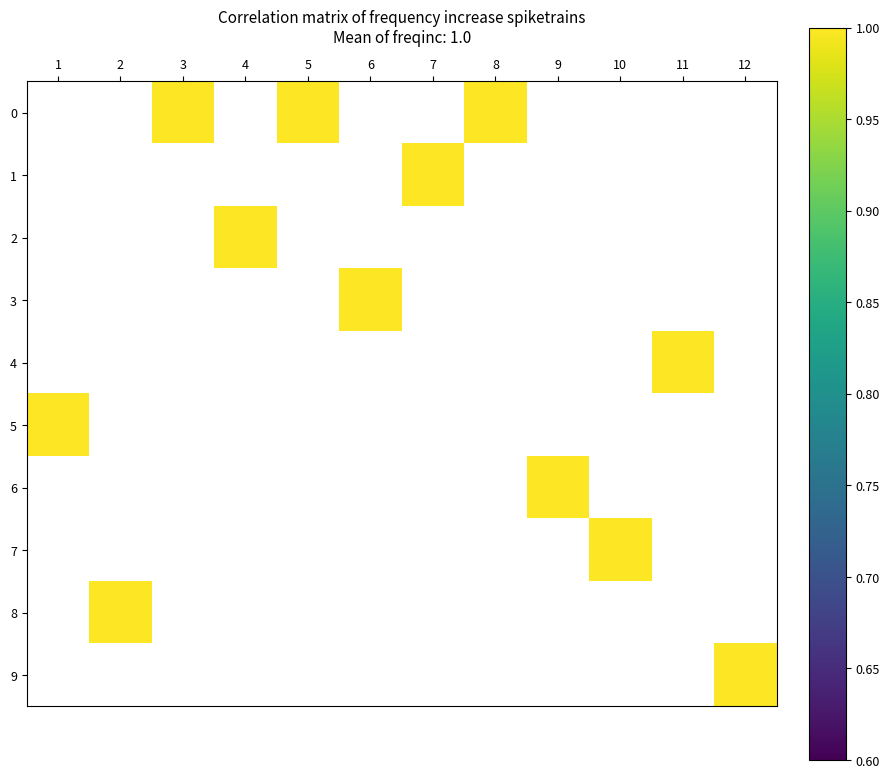

Is the value of 1 at 9 greater than the value of 5 at 5?

No